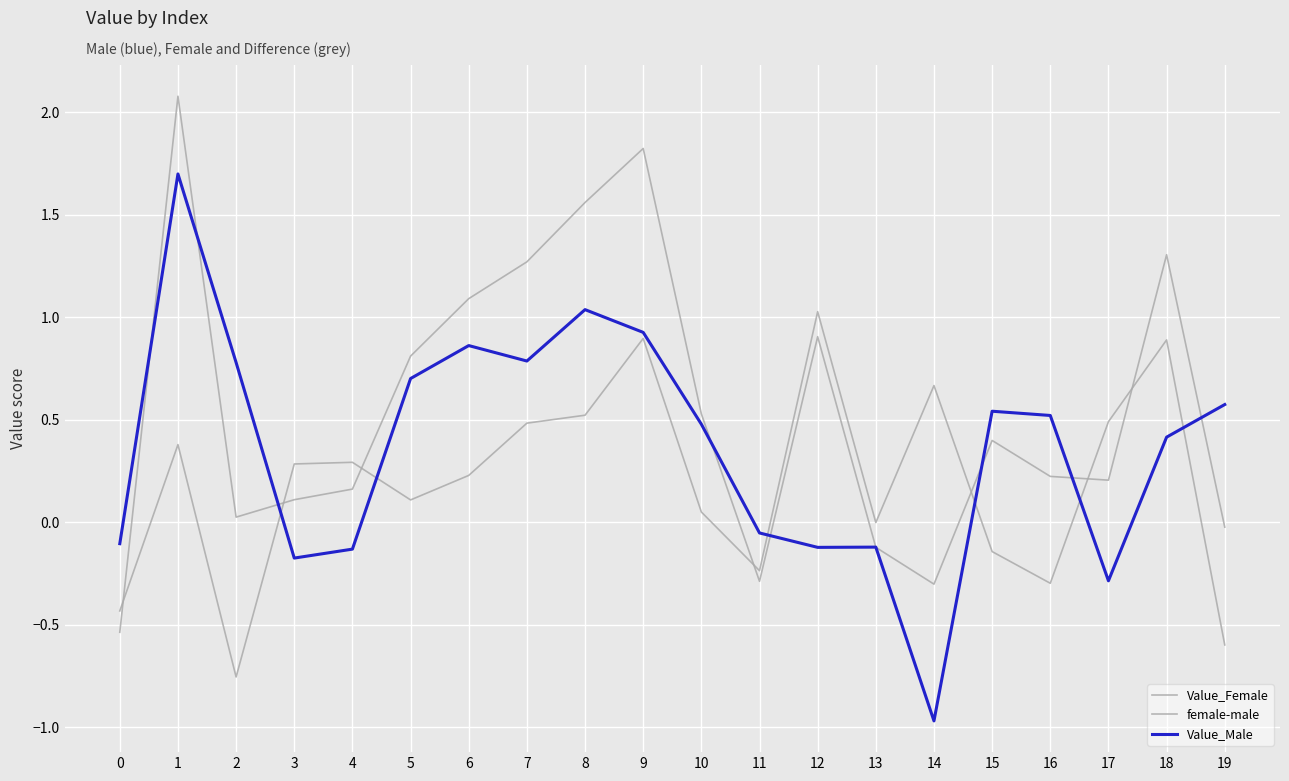

How many lines are shown in the chart?

3